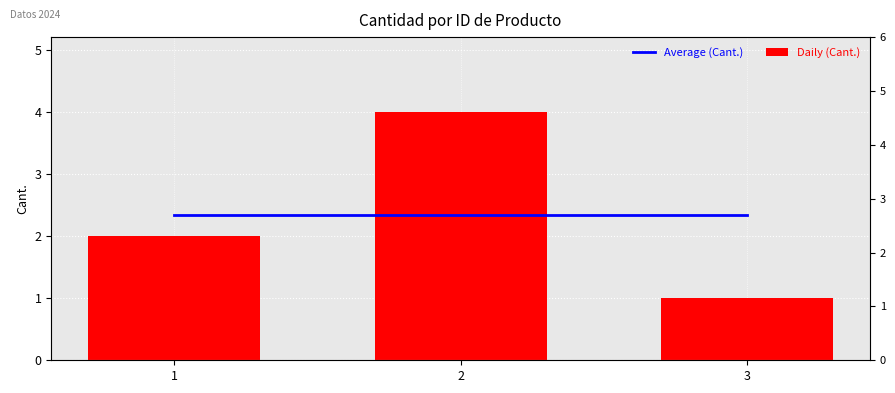

What is the difference between the highest and lowest values at 3?

1.3